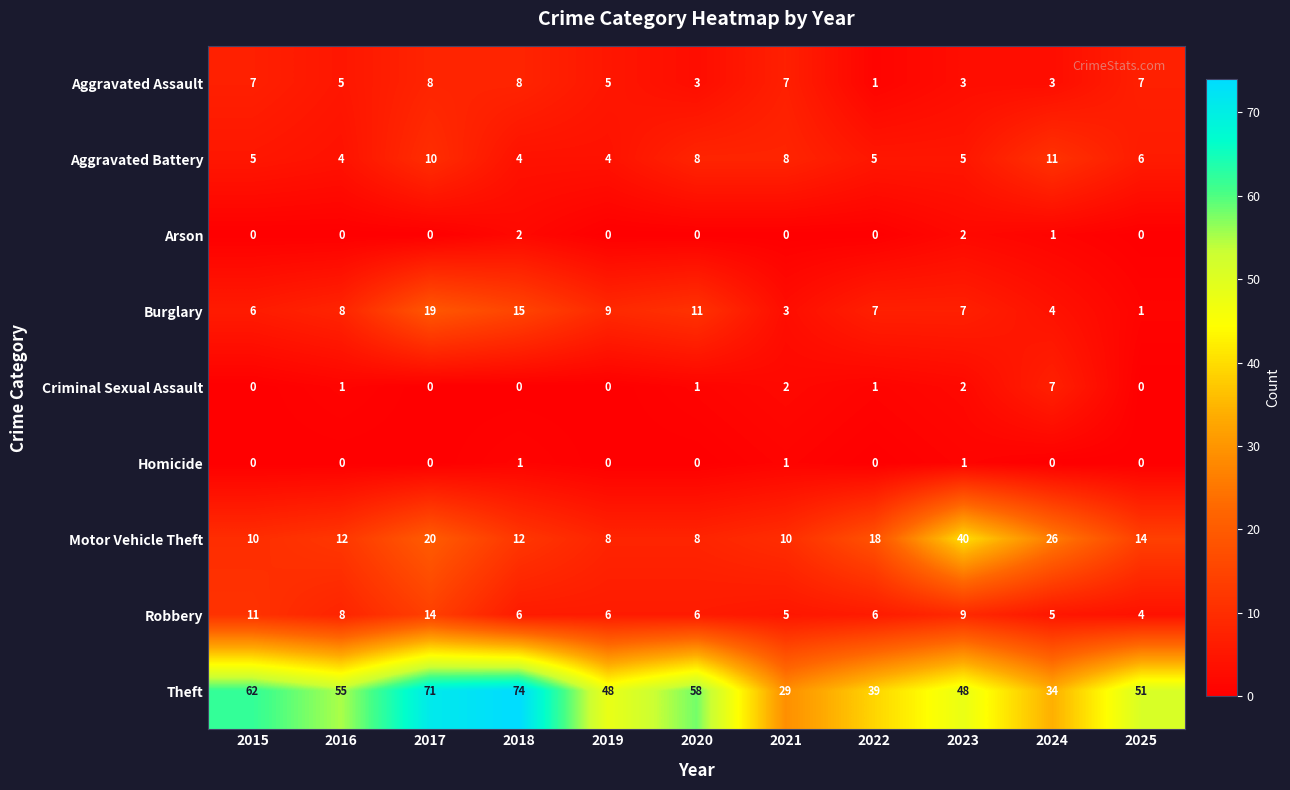

How many values in the Burglary series are below 7?

4